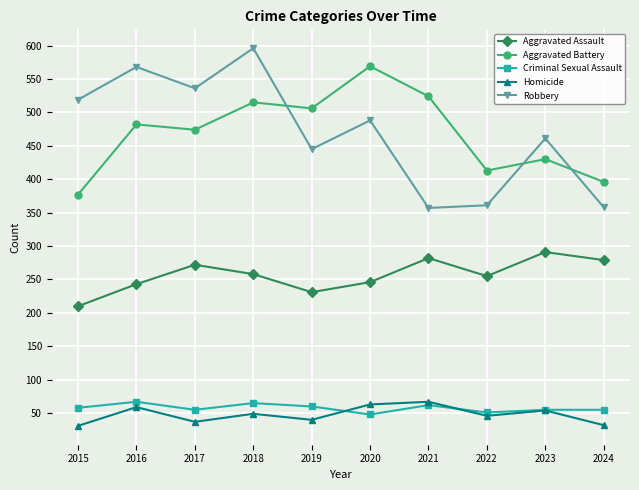

True or false: Aggravated Assault has more than 0 points higher than both neighbors.

True